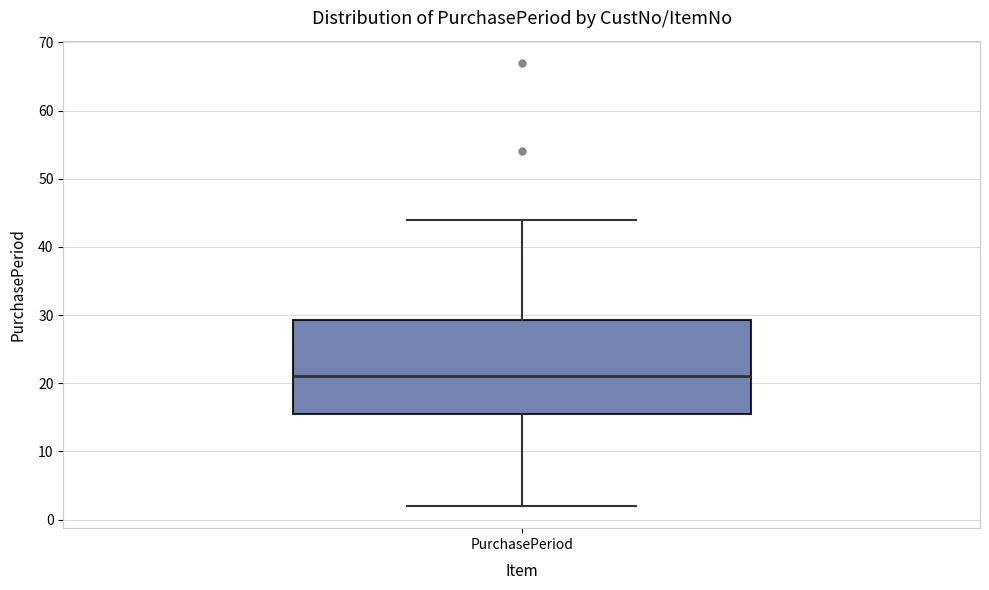

Where is the upper edge of the box for PurchasePeriod on the y-axis? The values are not printed on the chart, so give them approximately, as read against the axis.

29